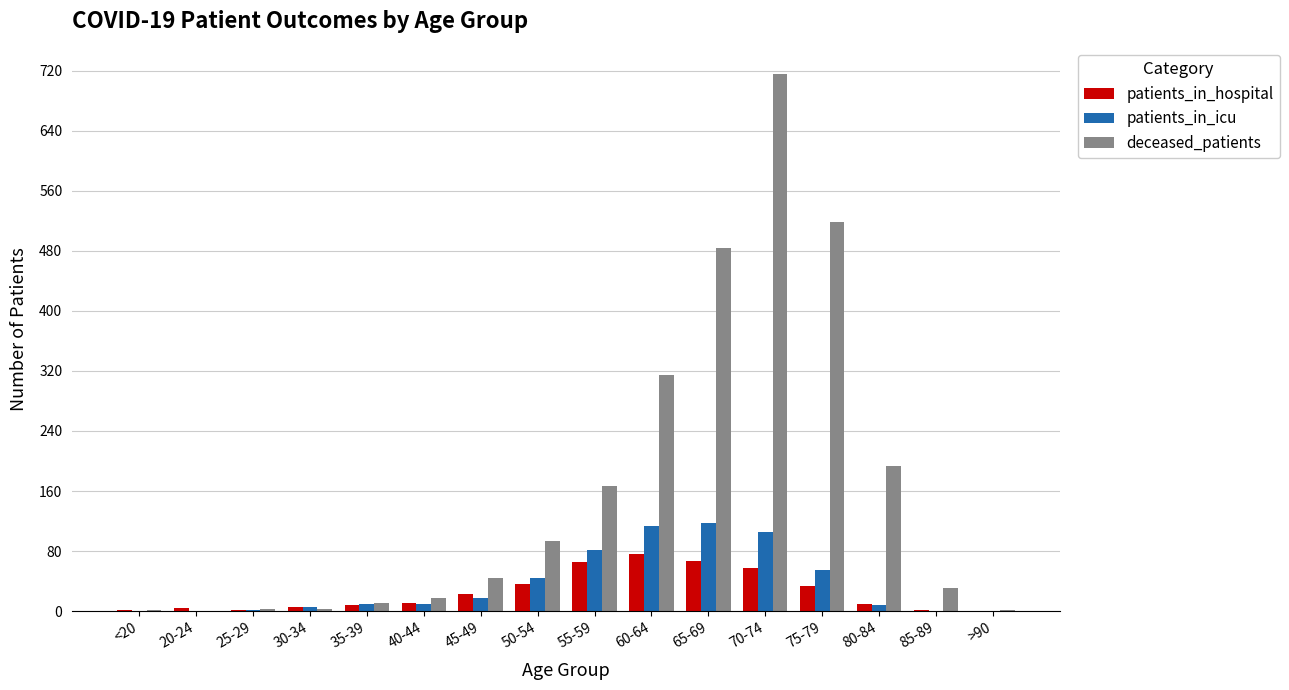

Between 25-29 and 70-74, which series saw the biggest shift?

deceased_patients